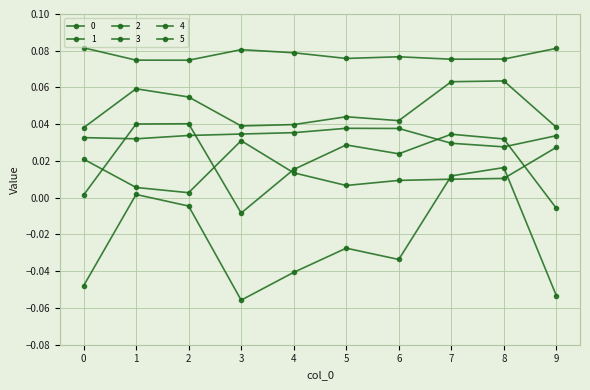

Does the chart have visible grid lines?

Yes